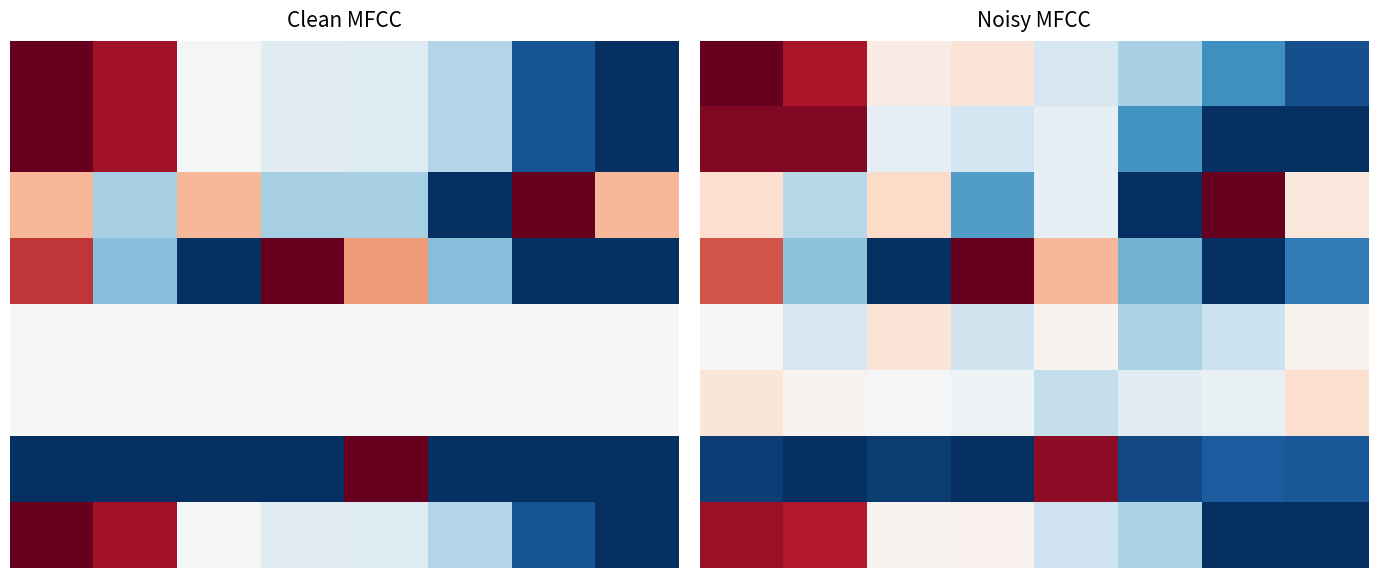

What is the spread (max minus min) of values at 0?

1.0